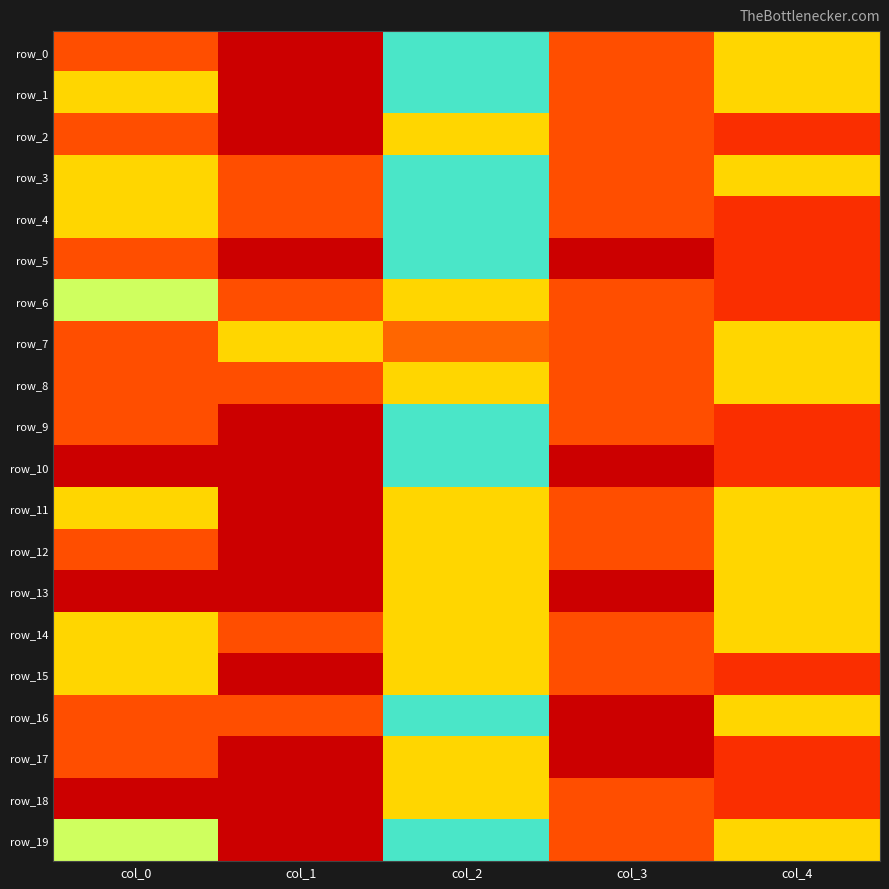

List the labels in order of row_15 value, smallest first.

col_1, col_4, col_3, col_0, col_2